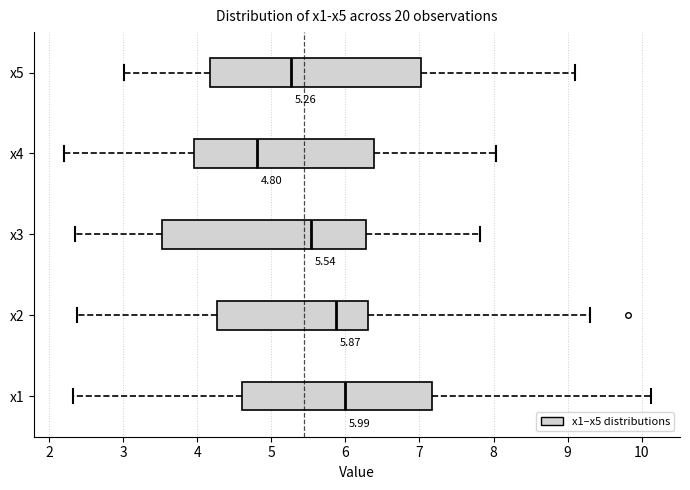

Which box has the furthest to the left median line?

x4